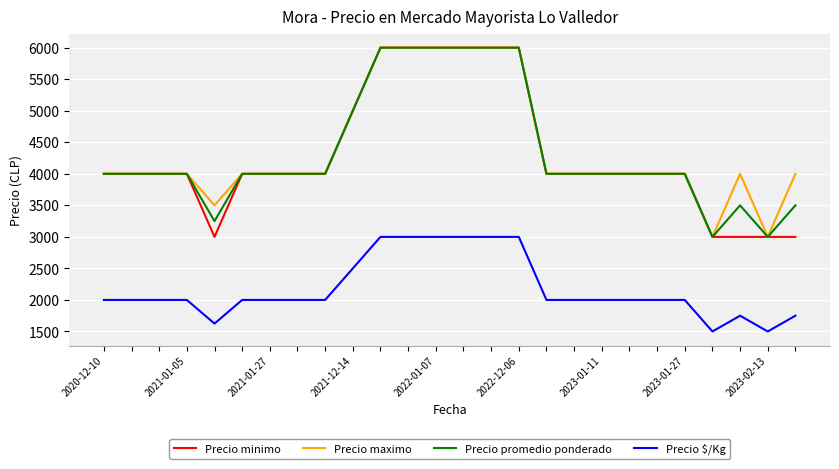

True or false: Precio $/Kg and Precio minimo cross at least once.

False